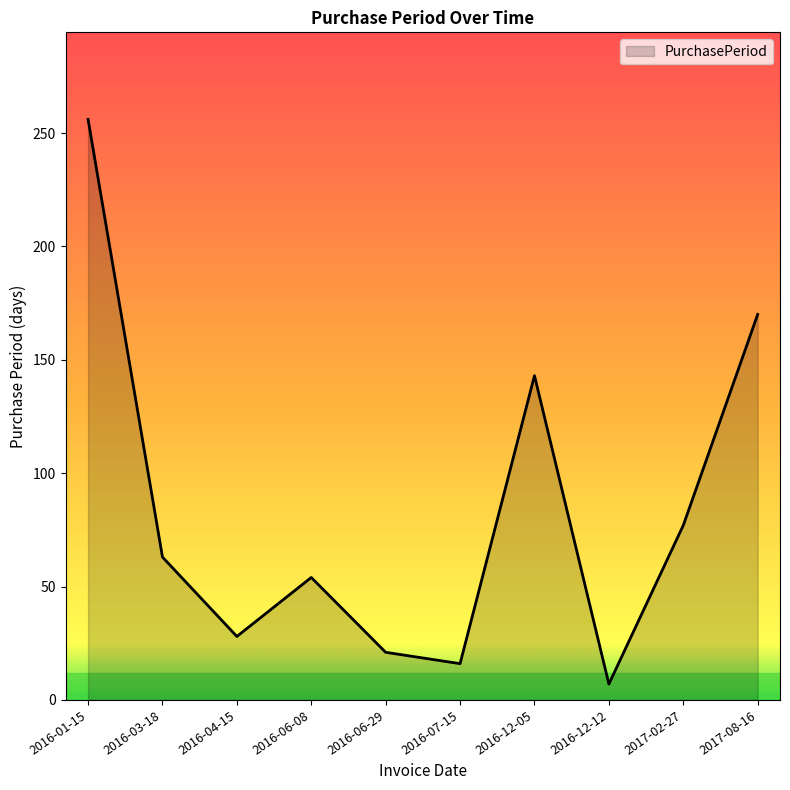

Reading left to right, extract all data points from this chart.

256	63	28	54	21	16	143	7	77	170